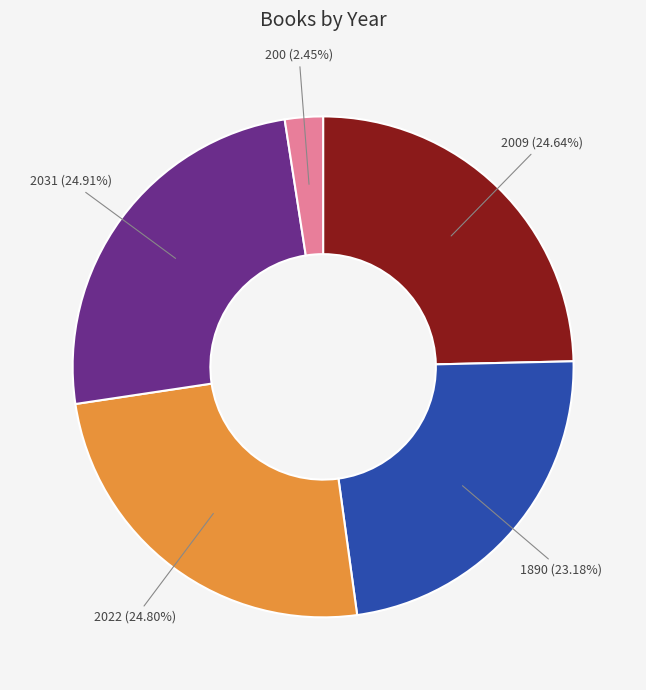

Is there a majority slice in this chart?

No